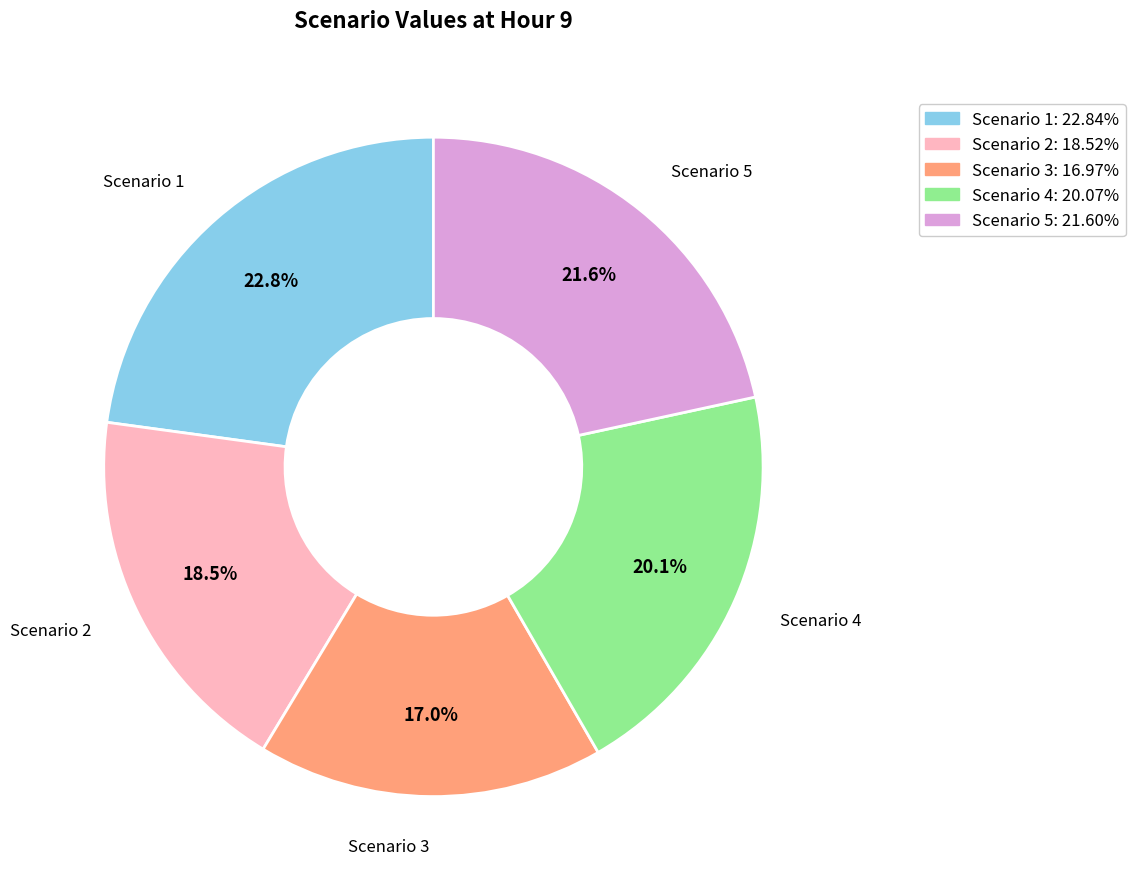

Which slice is the largest?

Scenario 1